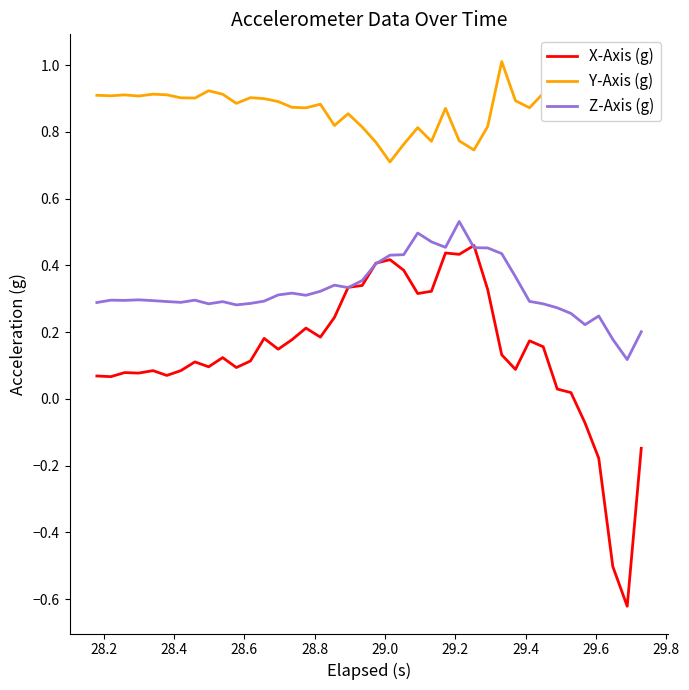

True or false: X-Axis (g) and Y-Axis (g) intersect in this chart.

False